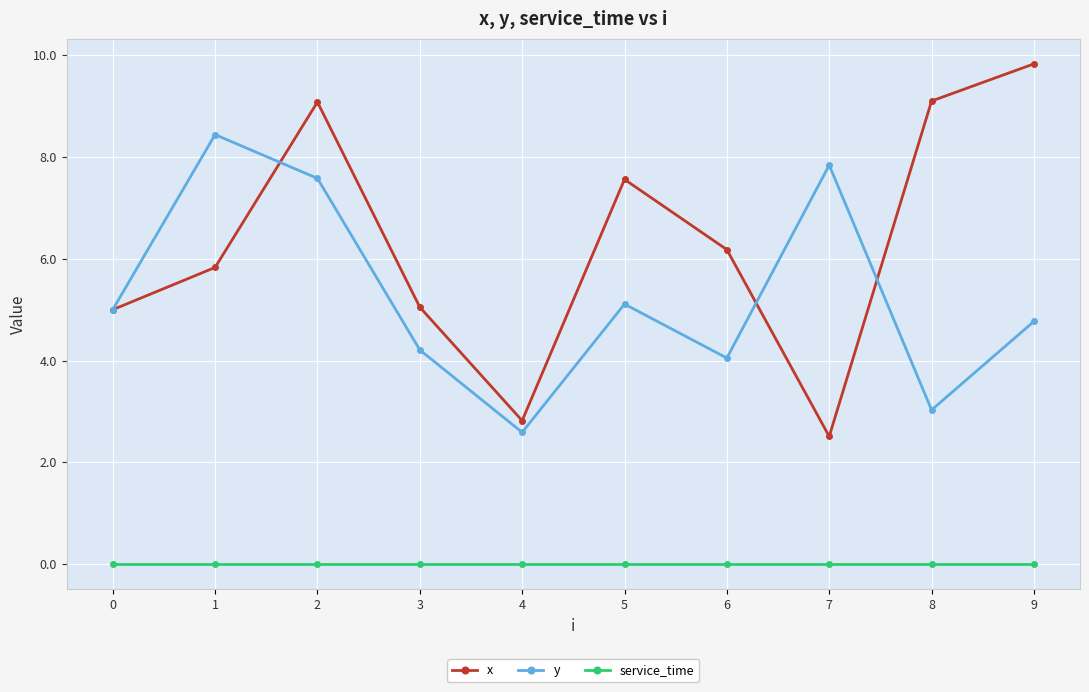

Which series has the largest total across all categories?

x